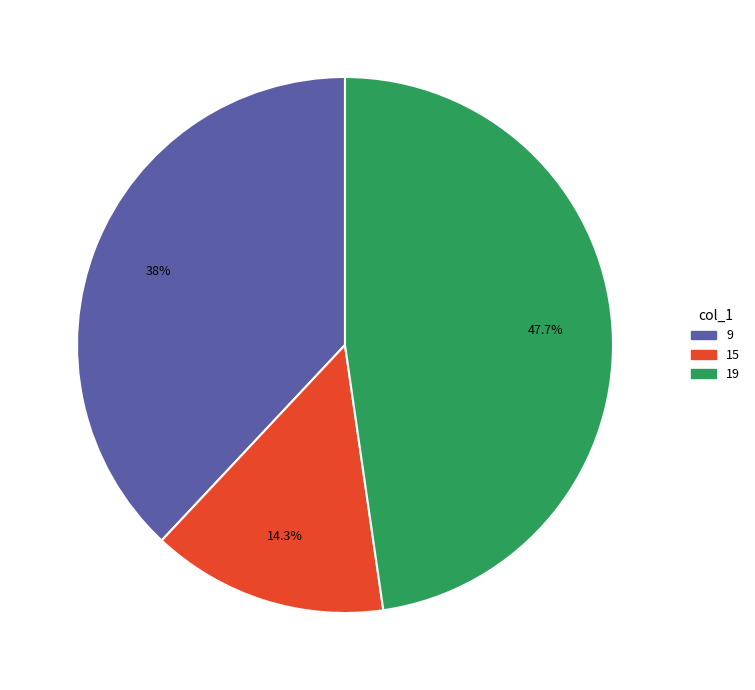

Does 9 represent more than half of the total?

No